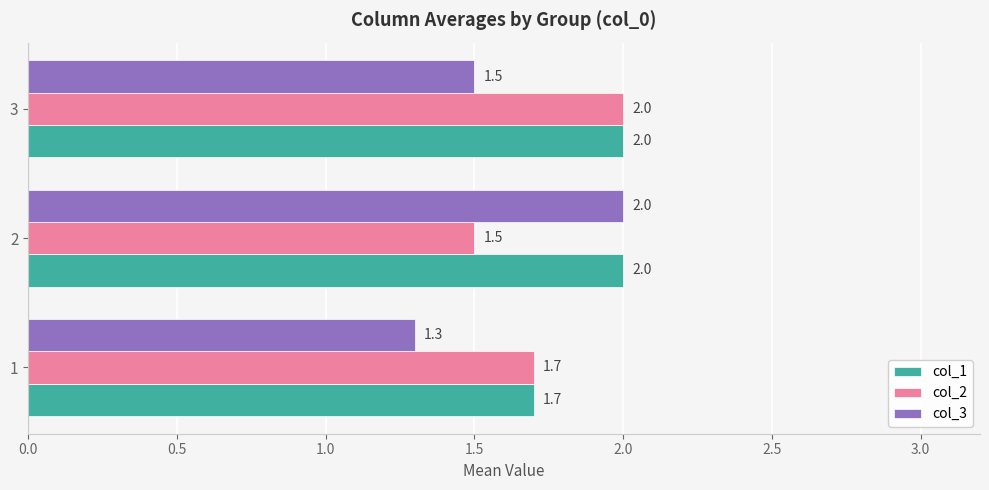

What is the total value across all series at 1?

4.7